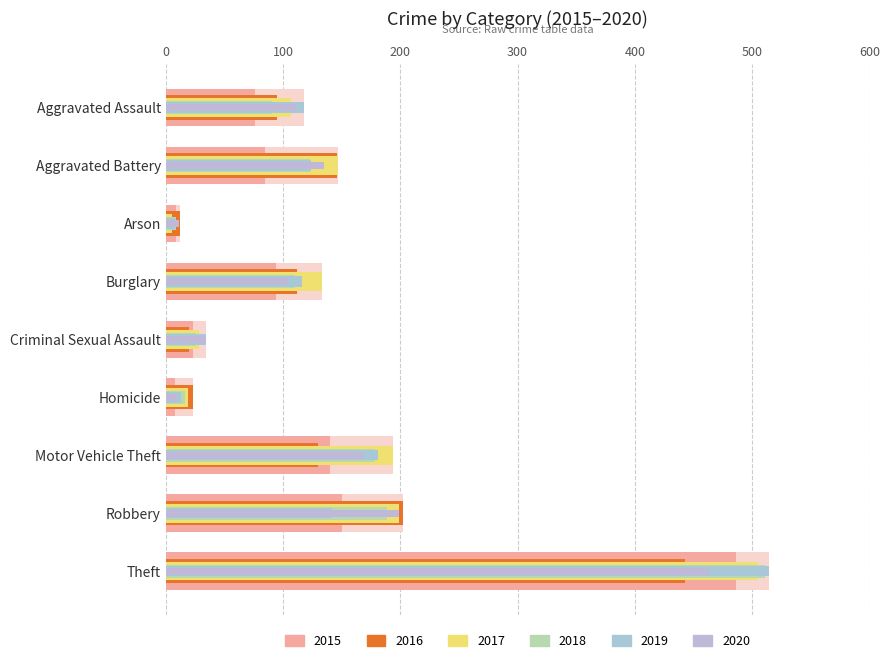

Which series has the largest total across all categories?

2017